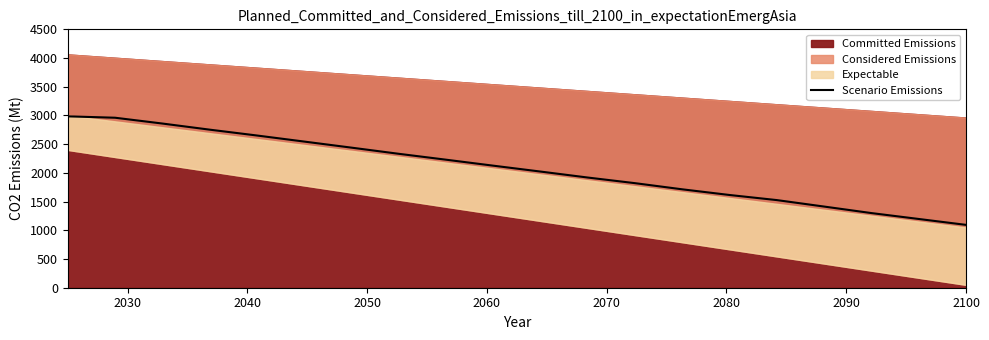

True or false: there are more than 1 points higher than both neighbors.

False